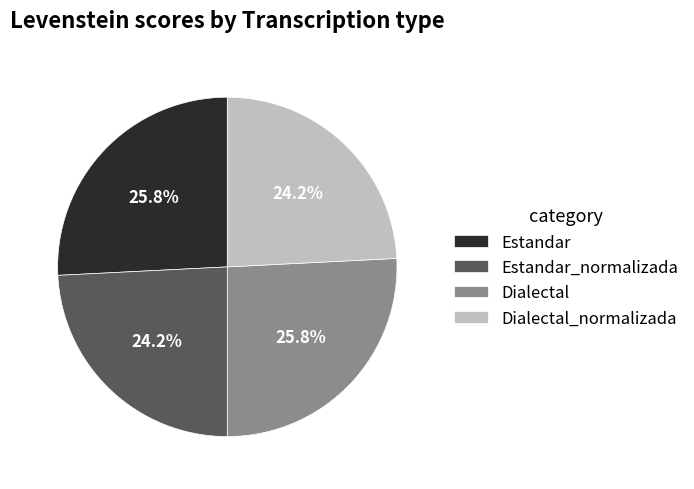

What is the ratio of the value at Dialectal to the value at Estandar_normalizada?

1.1